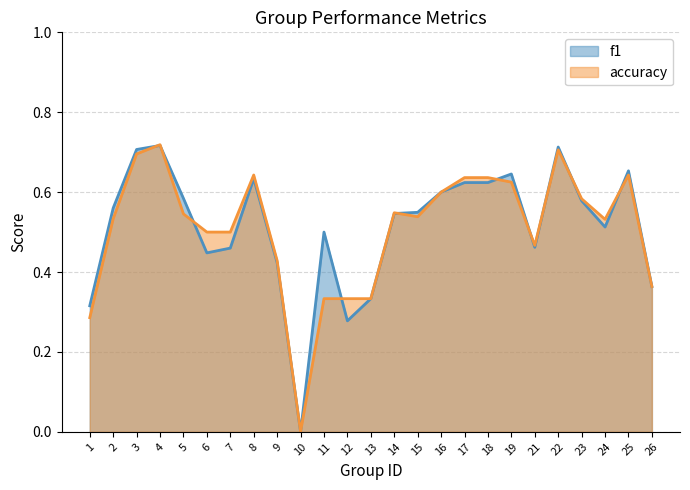

How many lines are shown in the chart?

2